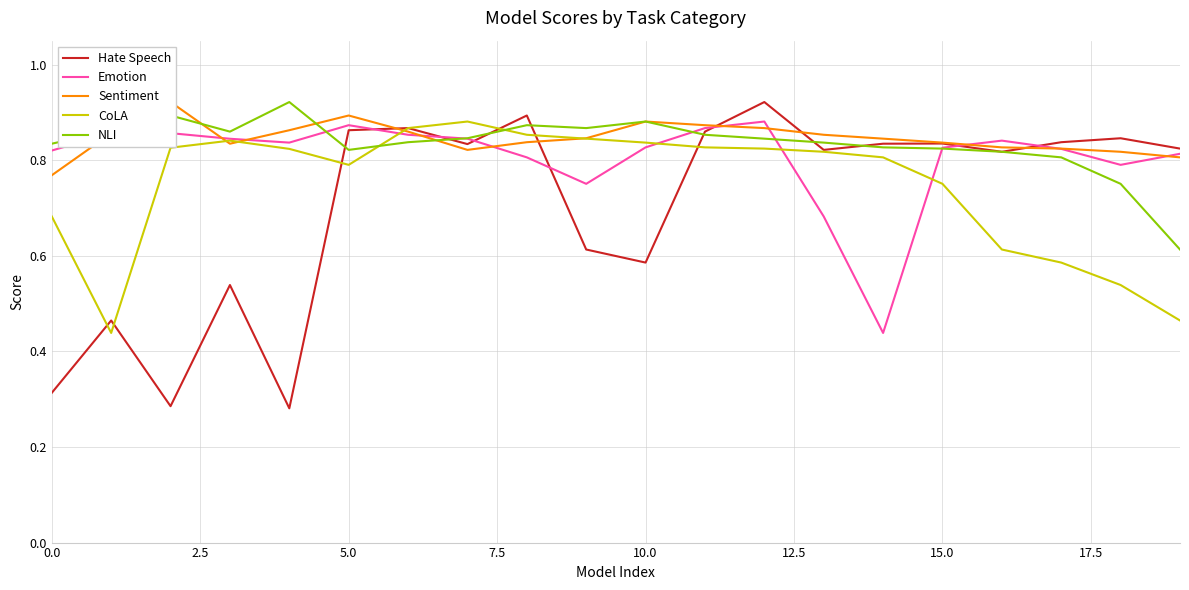

At 17, list the series in order from largest to smallest.

Hate Speech, Sentiment, Emotion, NLI, CoLA